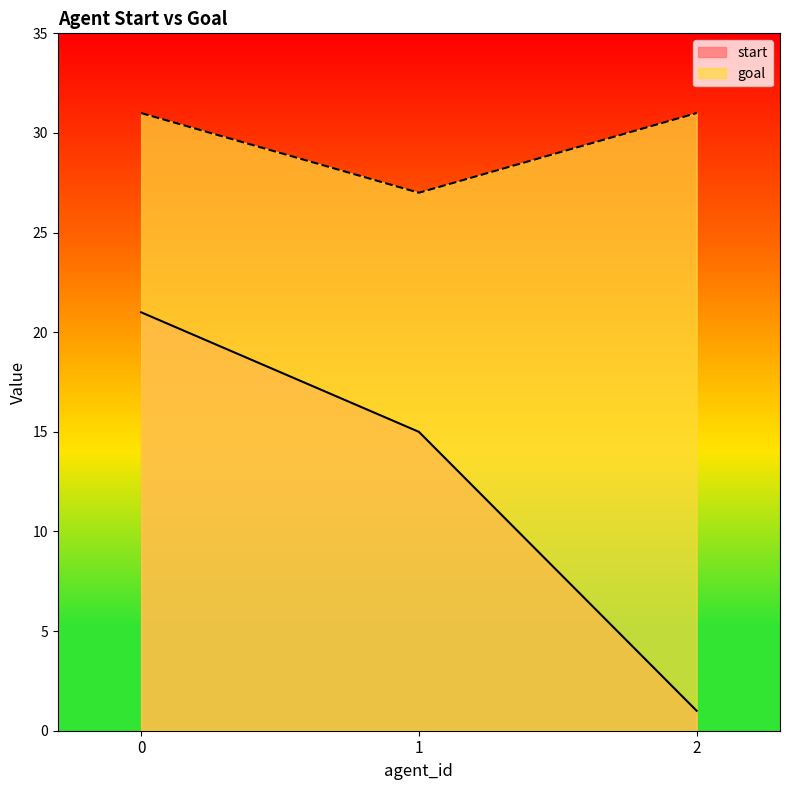

List the series in order of their peak value, lowest first.

start, goal